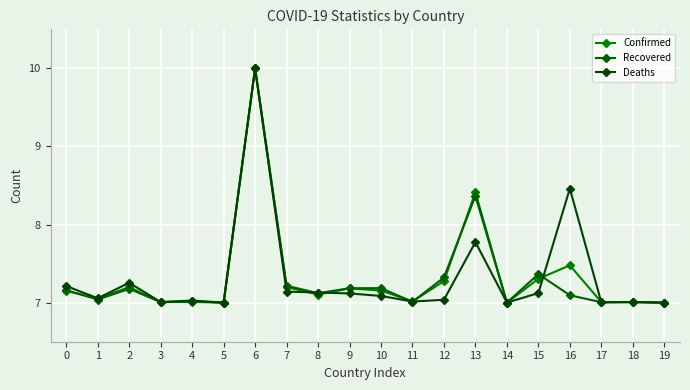

What is the difference between the highest and lowest values at 7?

0.1